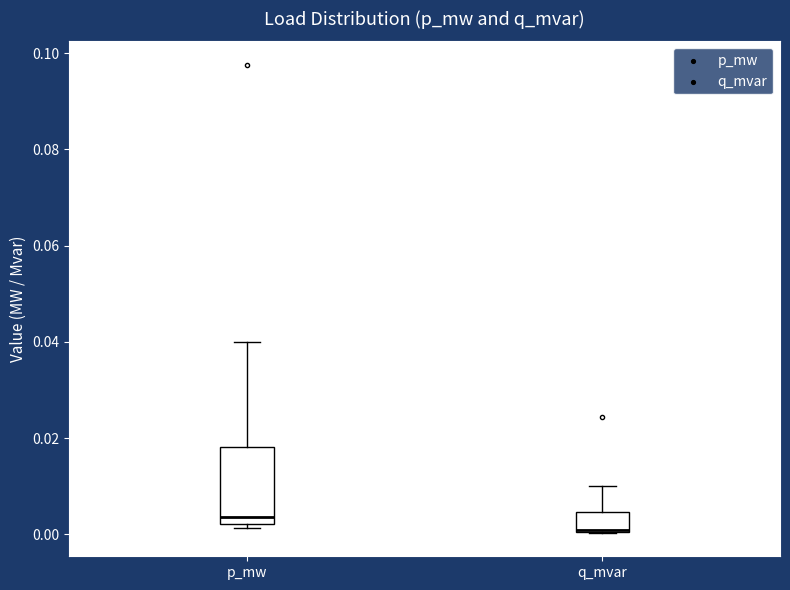

Where is the upper edge of the box for q_mvar on the y-axis? The values are not printed on the chart, so give them approximately, as read against the axis.

0.004